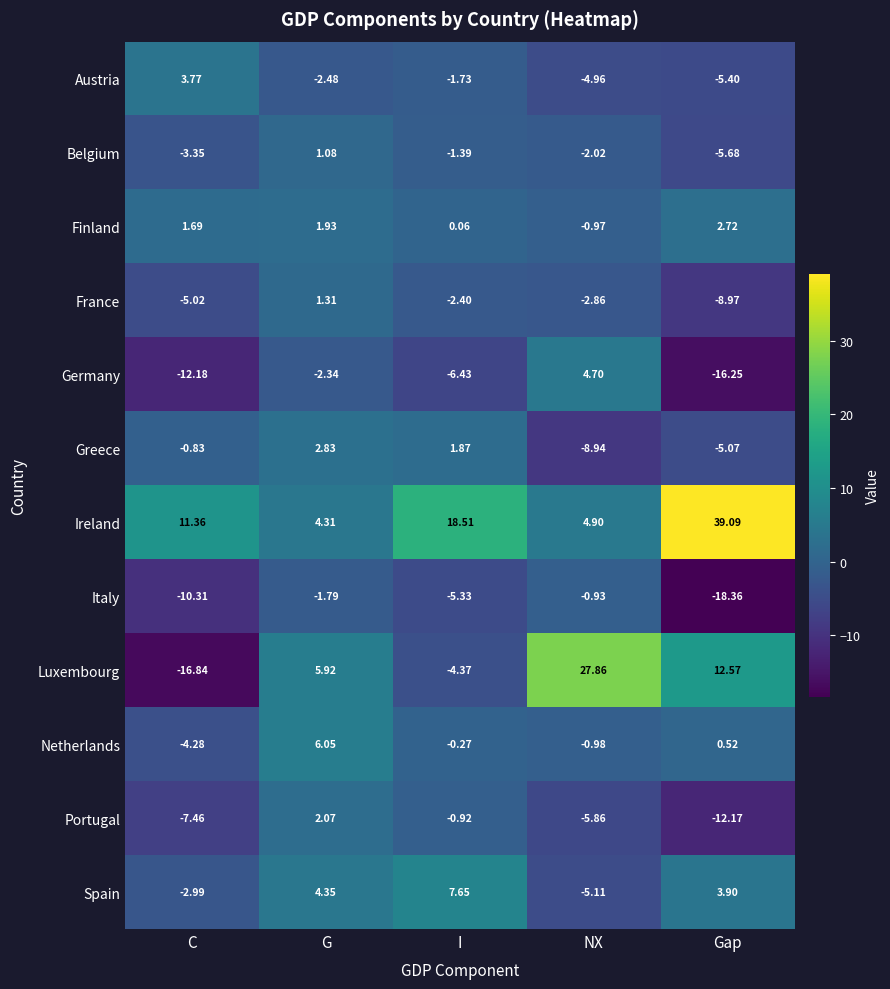

List the series in order of their peak value, lowest first.

Italy, Belgium, France, Portugal, Finland, Greece, Austria, Germany, Netherlands, Spain, Luxembourg, Ireland